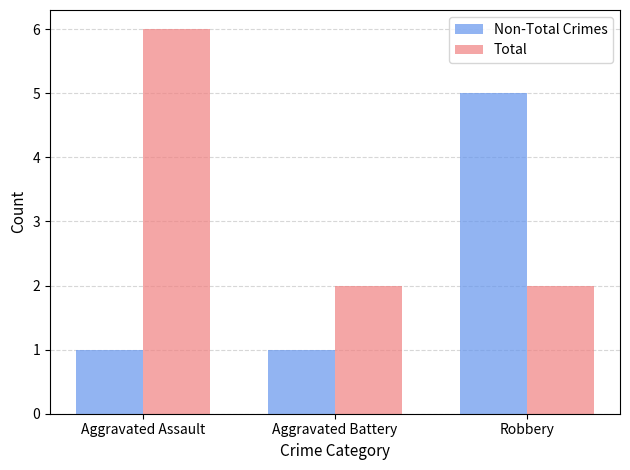

What is the value of the Total bar at the 3rd from the left?

2